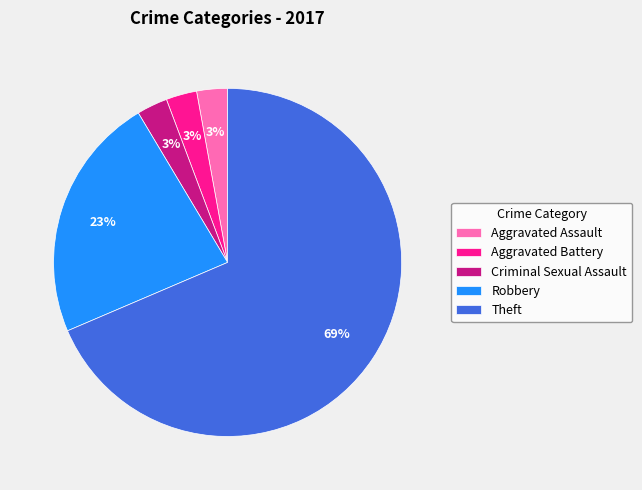

Between Theft and Aggravated Assault, which is larger?

Theft